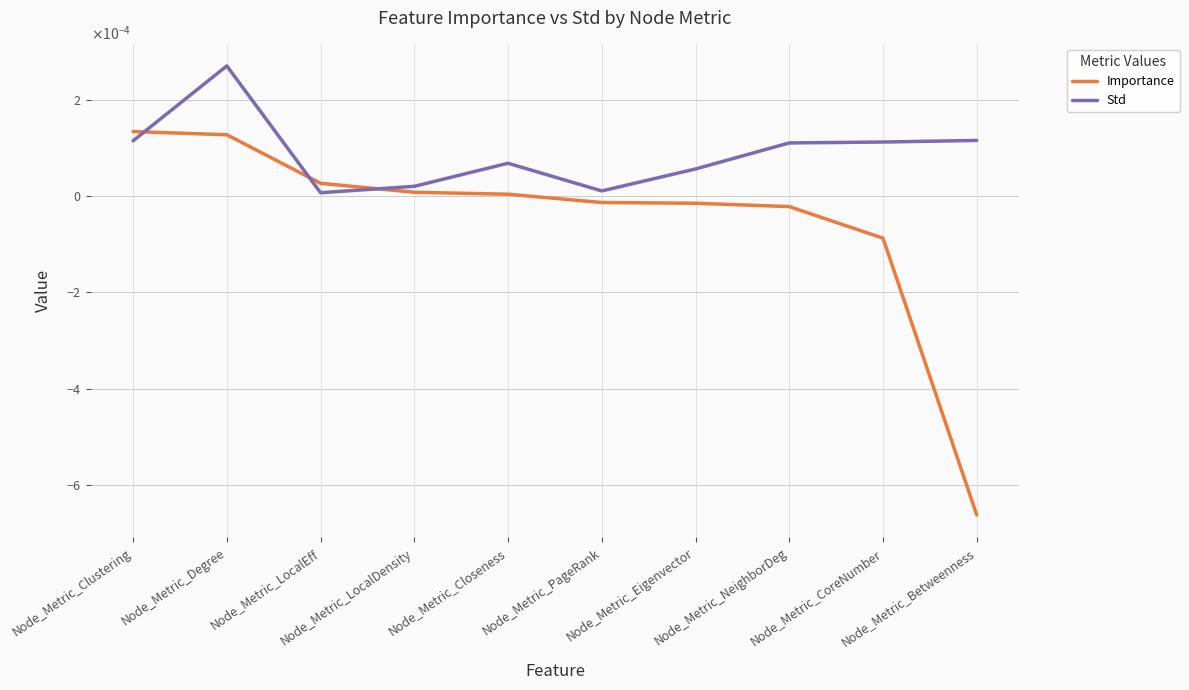

Where is Std nearest to the value 0?

Node_Metric_LocalEff